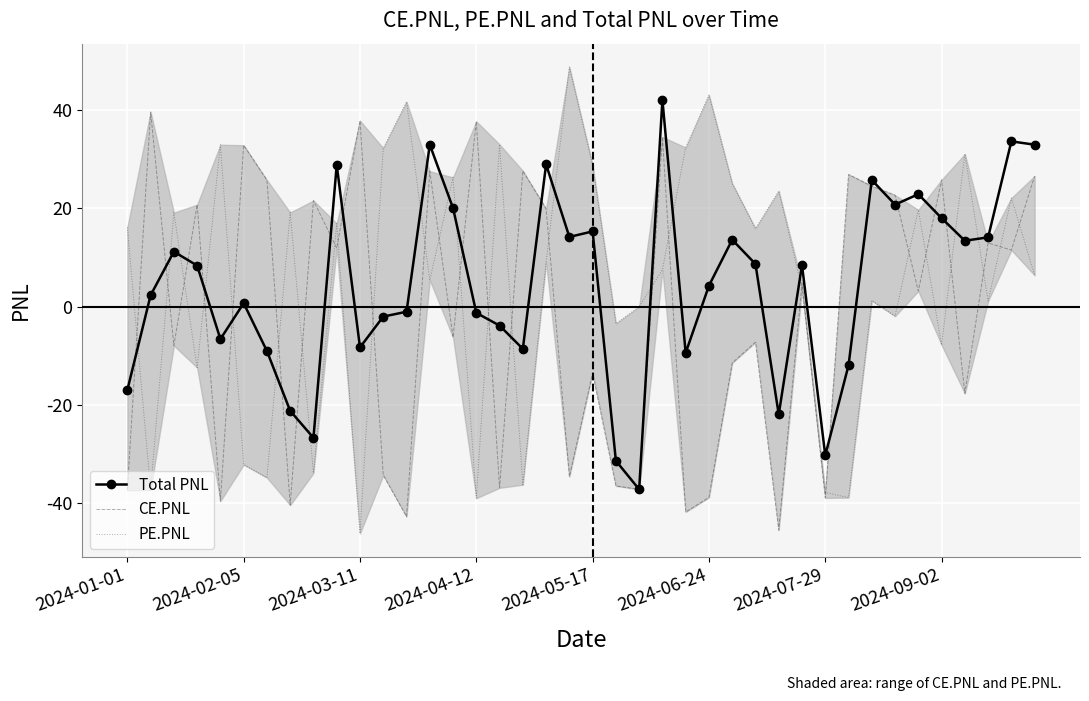

True or false: Total PNL has a value of -21.9 at 28.

True